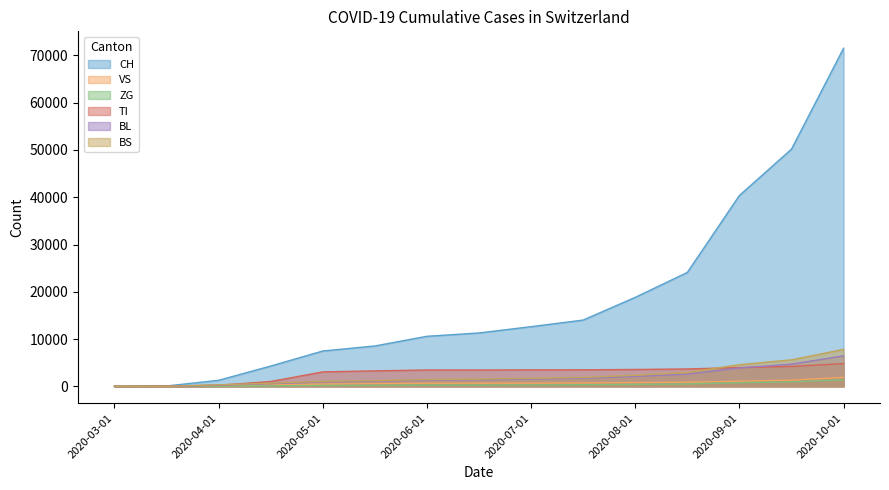

Between 2020-08-15 and 2020-06-15, which is larger?

2020-08-15